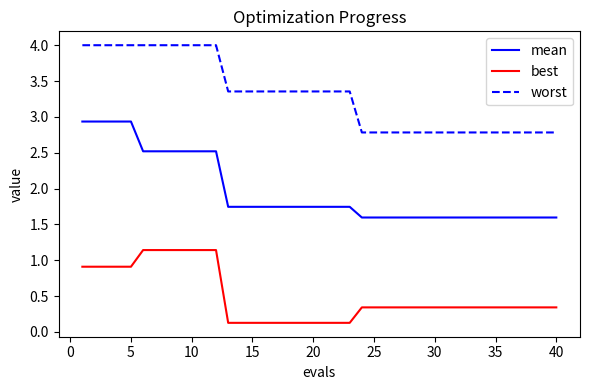

What is the sum of all best values?

19.8